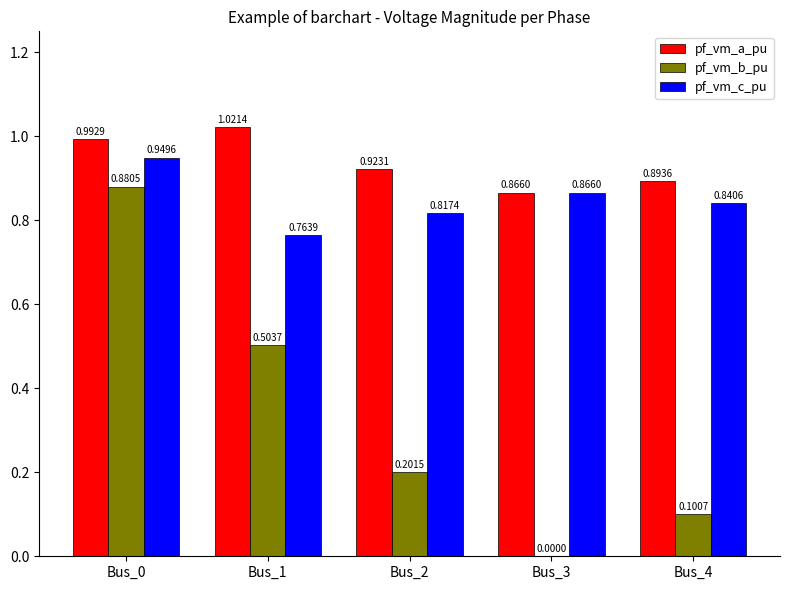

Which series changed the most between Bus_0 and Bus_2?

pf_vm_b_pu